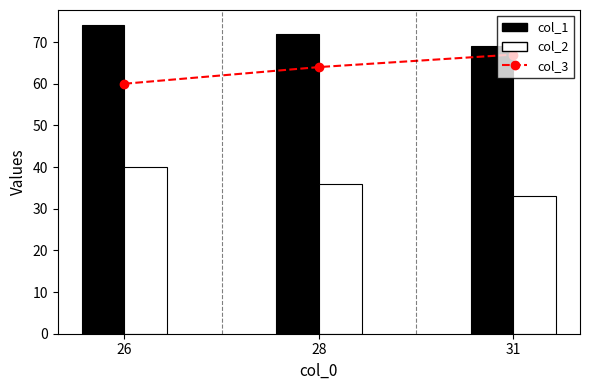

What is the average value of the col_3 series?

64